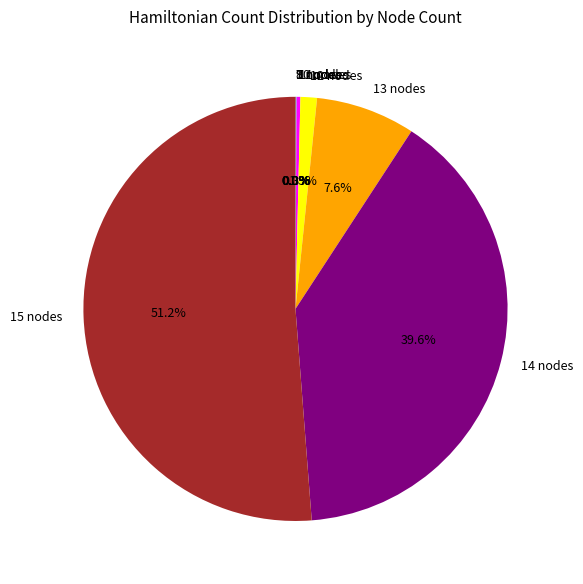

To the nearest percent, what is the difference between the largest and smallest slice percentages?

51%